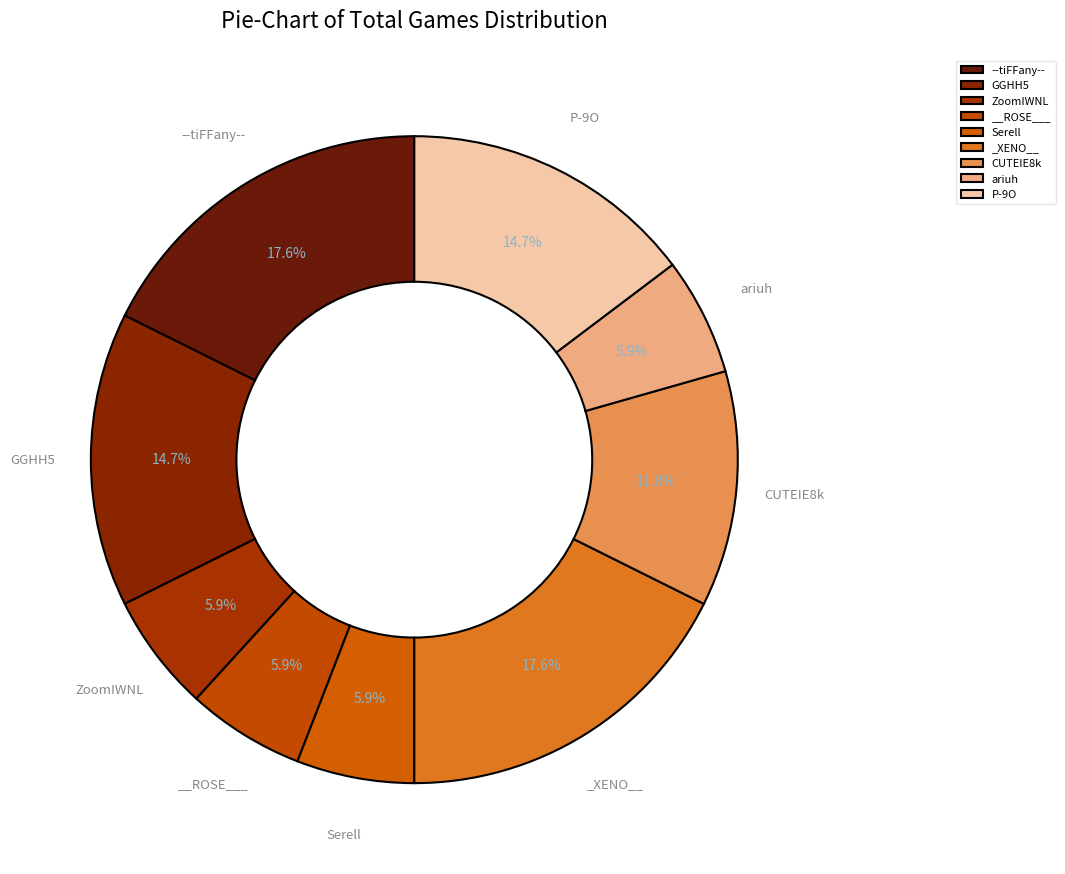

How many slices are in this pie chart?

9